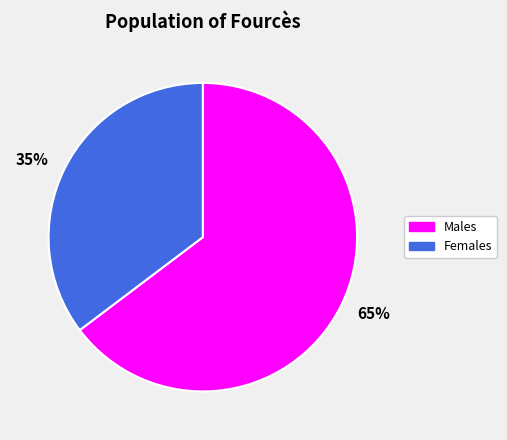

Which category accounts for the majority?

65%